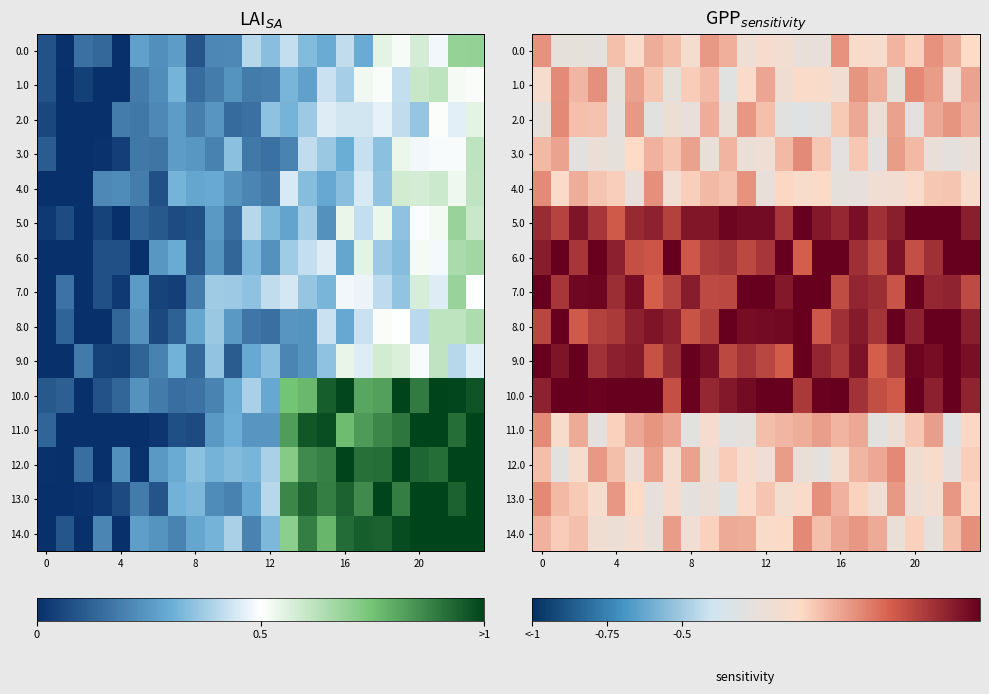

List the series in order of their peak value, highest first.

5.0, 6.0, 7.0, 8.0, 9.0, 10.0, 2.0, 12.0, 13.0, 1.0, 14.0, 3.0, 4.0, 11.0, 0.0